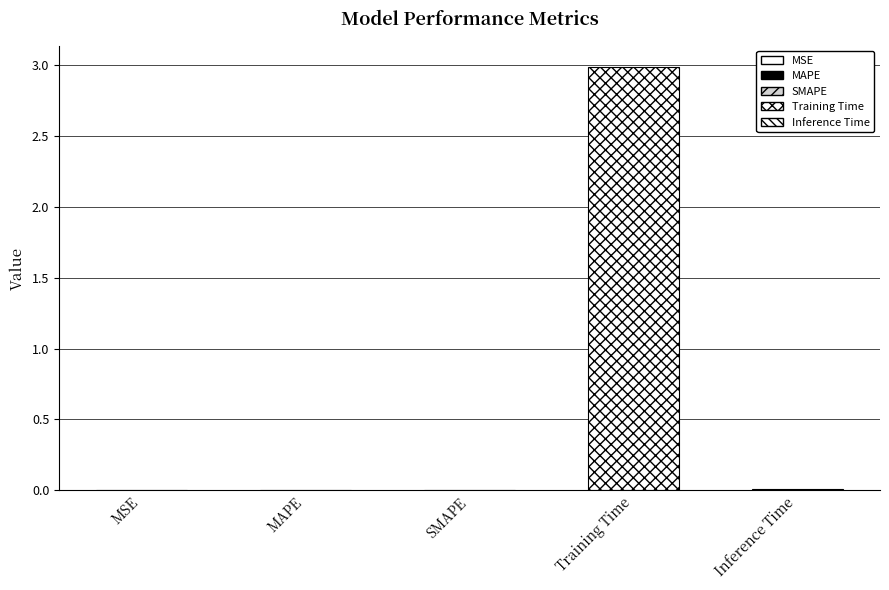

Reading left to right, what are all the values shown in this chart?

0.0	0.0	0.0	3.0	0.0